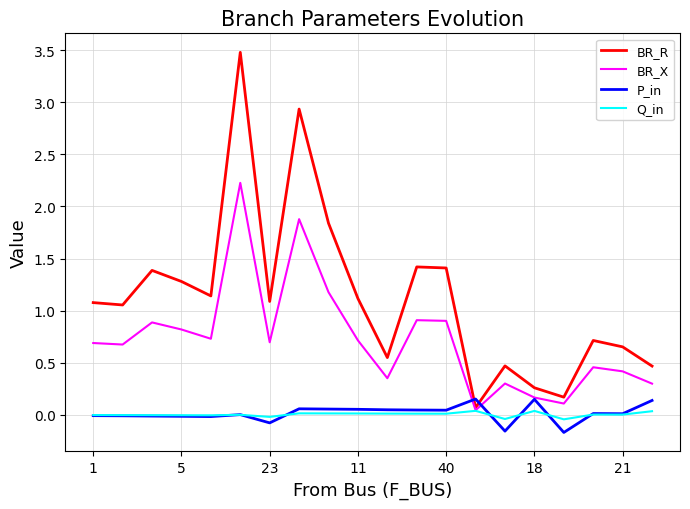

What is the maximum value shown in the chart?

3.5